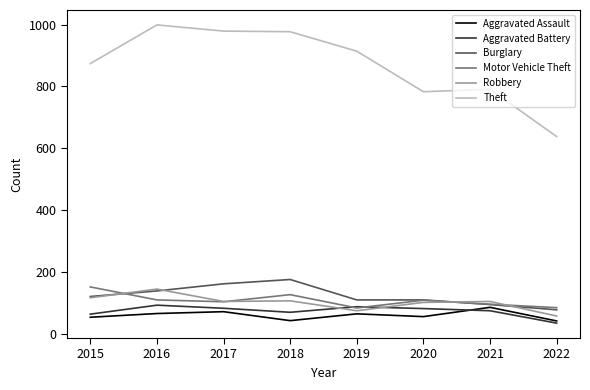

What are all the series names shown in the legend?

Aggravated Assault, Aggravated Battery, Burglary, Motor Vehicle Theft, Robbery, Theft